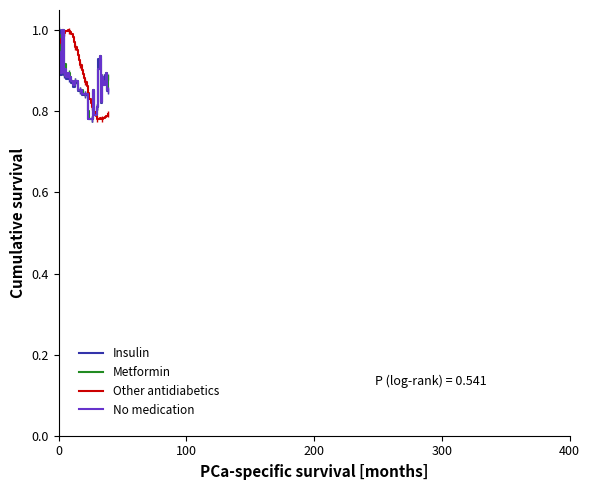

The value of Insulin at 14 is 1.2. True or false?

False